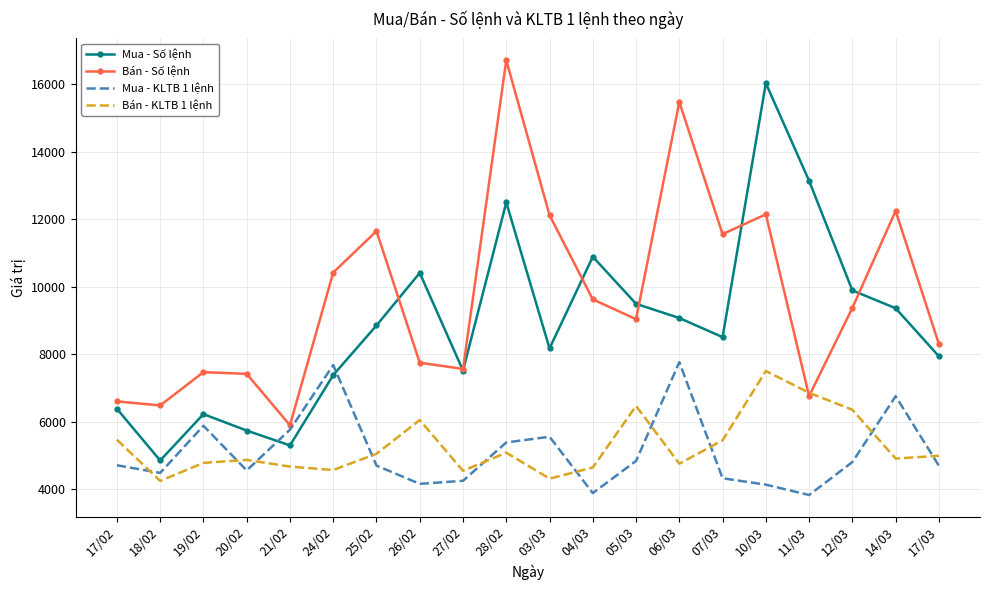

What is the total value across all series at 04/03?

29025